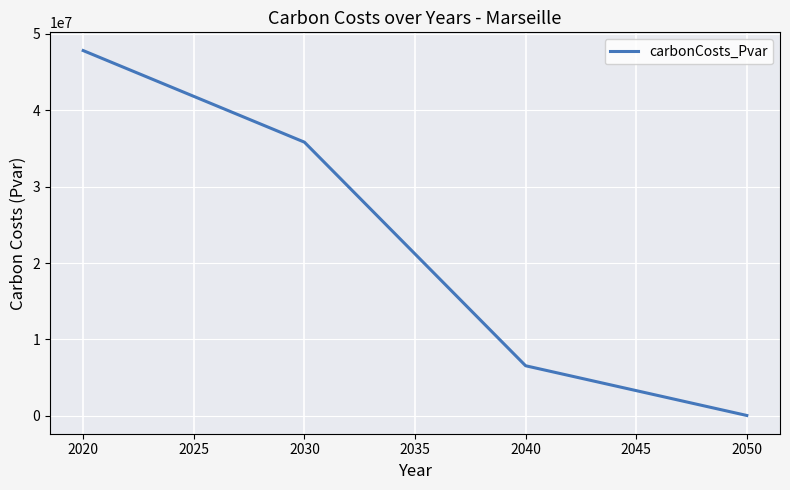

Is it true that the value at 2030 is 60090690.1?

False